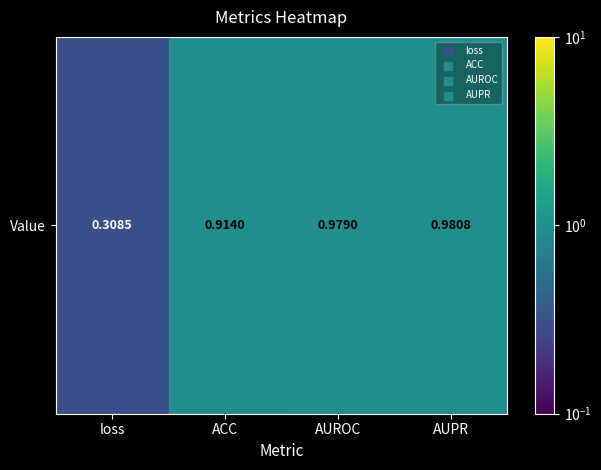

What is the difference between the values at loss and ACC?

0.6